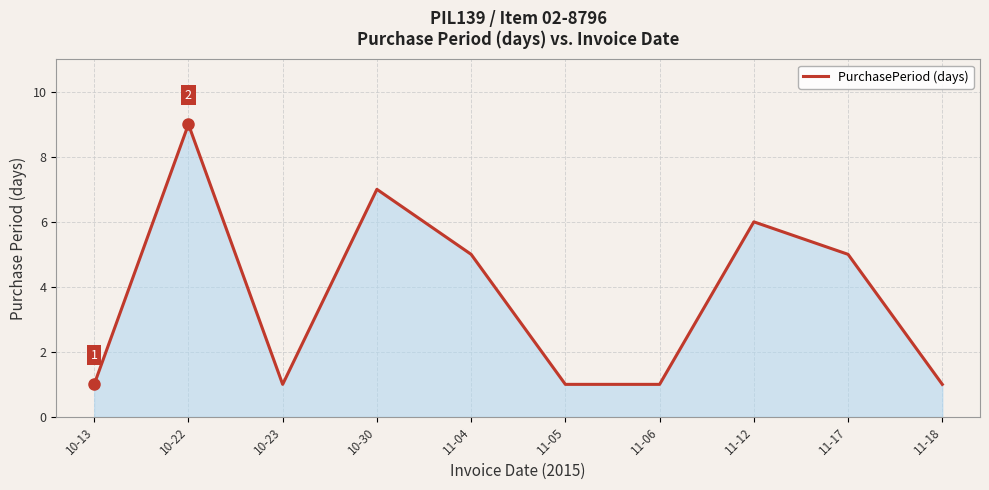

The chart shows a value of 3 at 11-04. True or false?

False